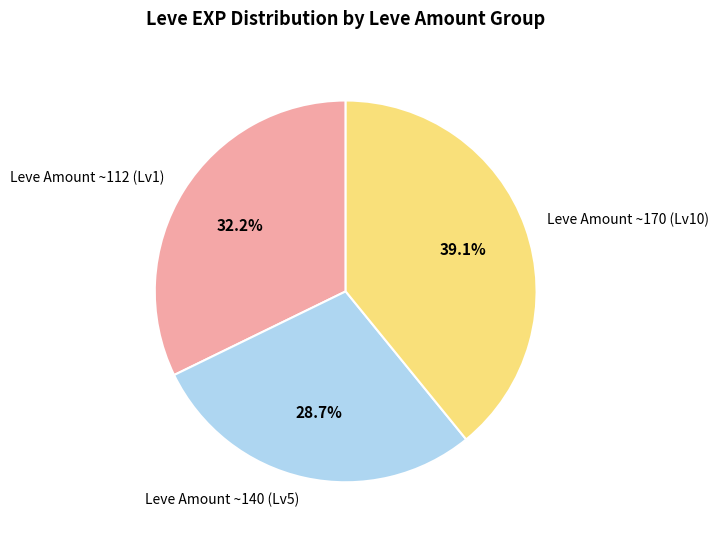

Is there a majority slice in this chart?

No